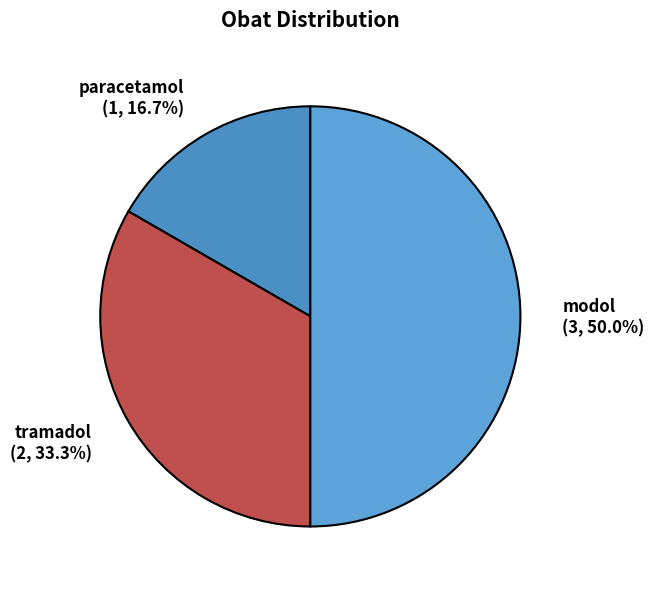

To the nearest percent, what is the difference between the paracetamol and tramadol slice percentages?

17%